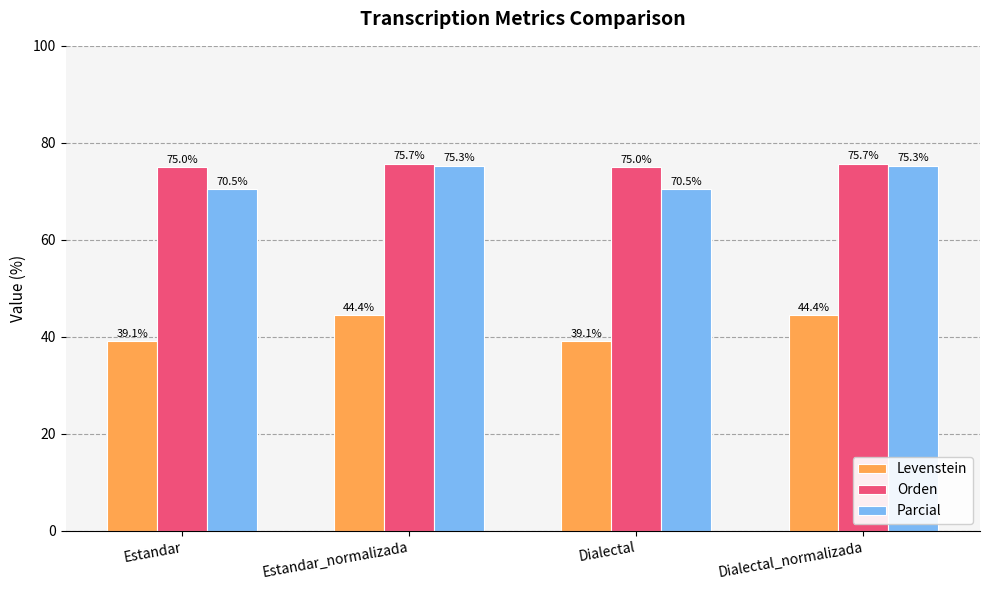

How many bars are there in total?

12